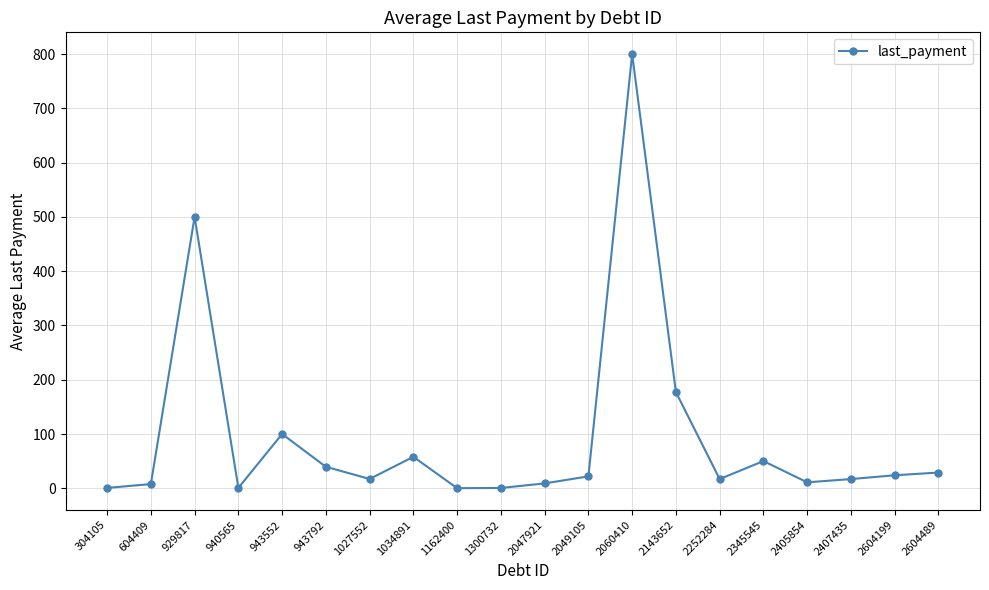

Where is the first local maximum?

929817